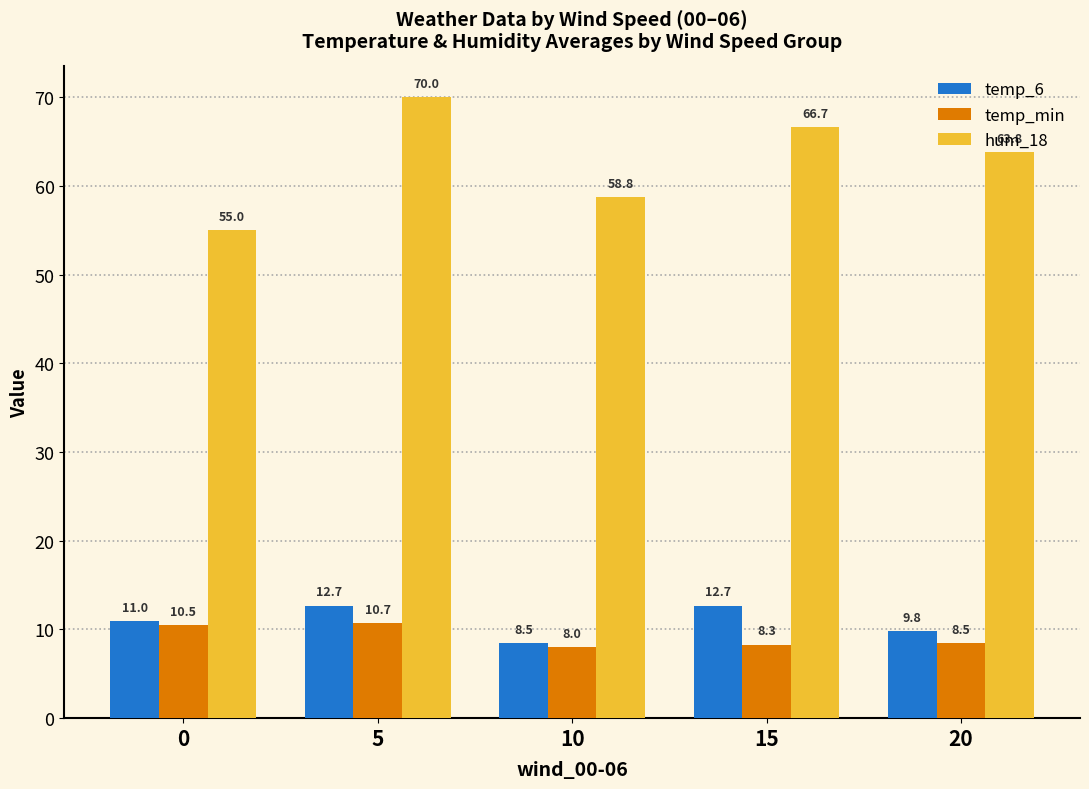

What is the average value of the temp_min series?

9.2